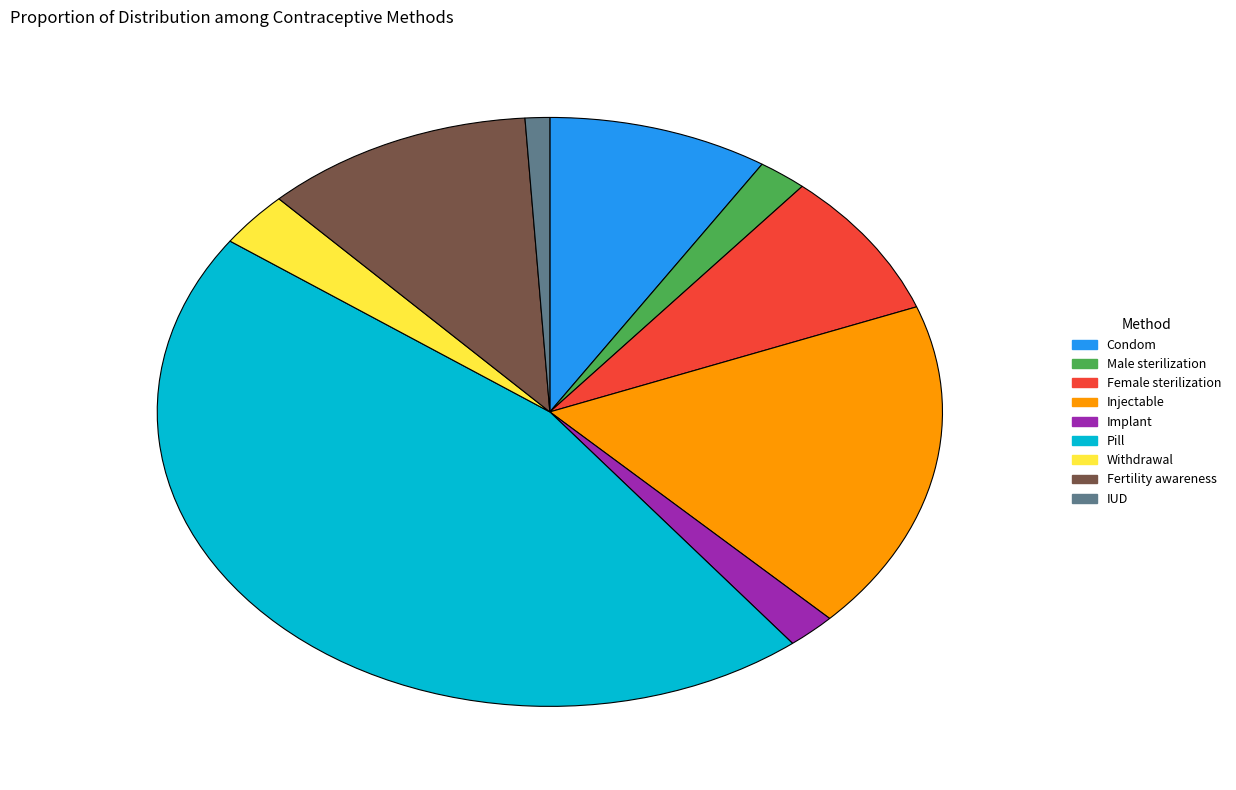

Count the number of slices in the pie.

9